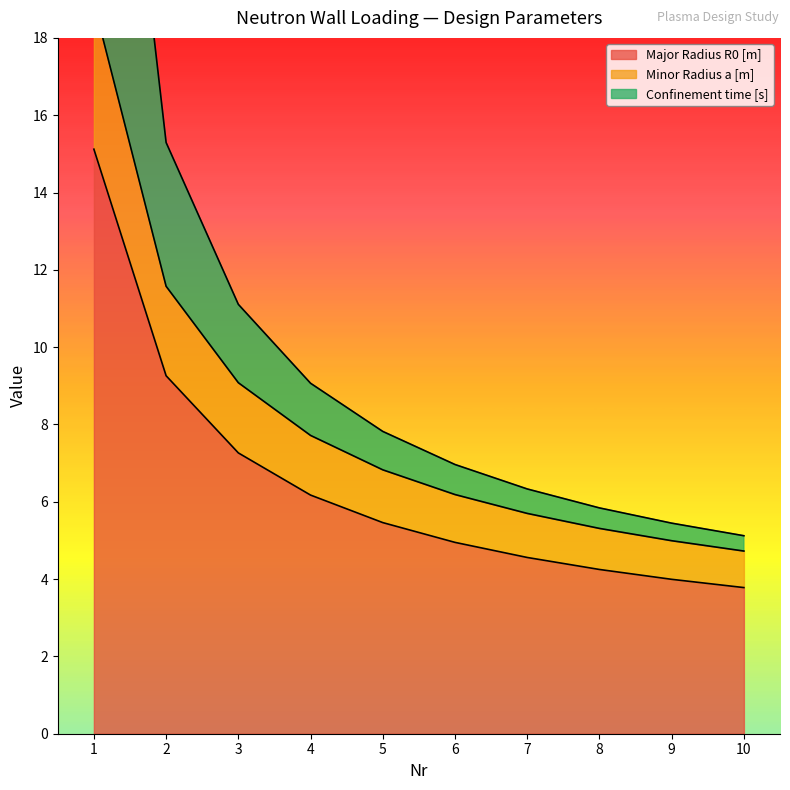

How many lines are shown in the chart?

3